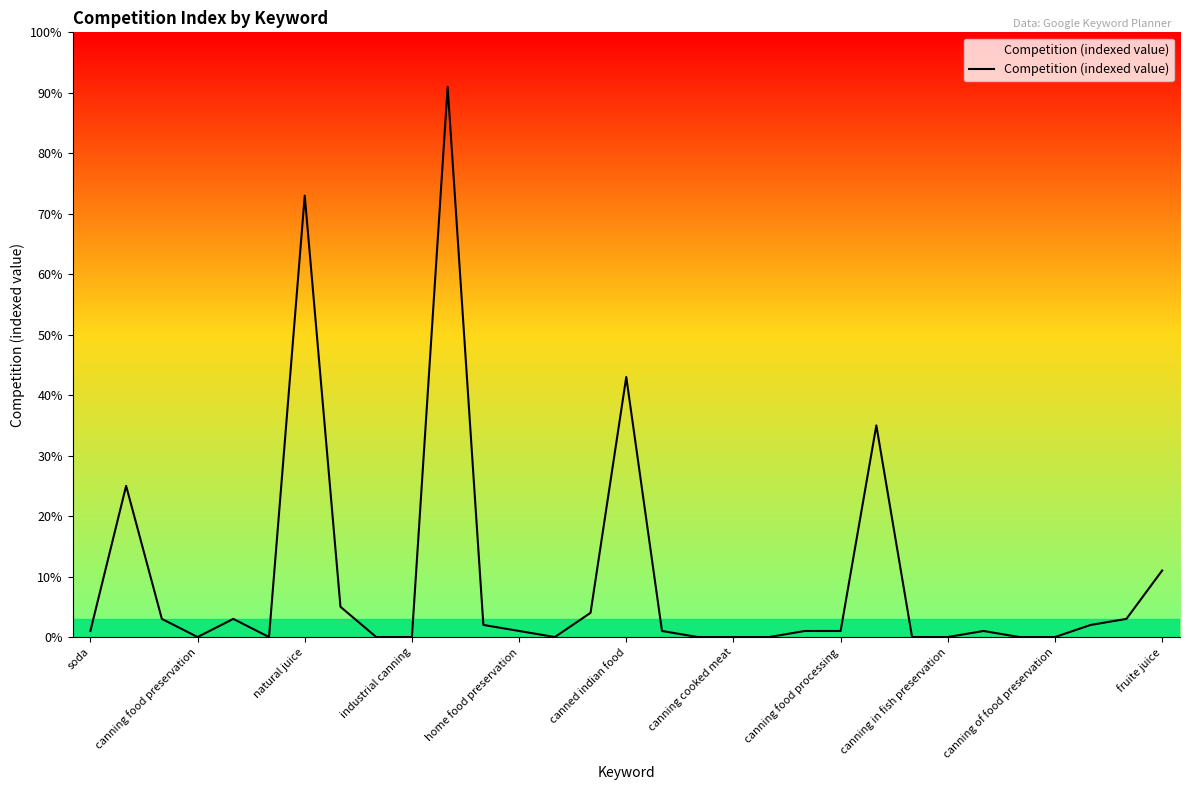

Reading left to right, what are all the values shown in this chart?

1	25	3	0	3	0	73	5	0	0	91	2	1	0	4	43	1	0	0	0	1	1	35	0	0	1	0	0	2	3	11